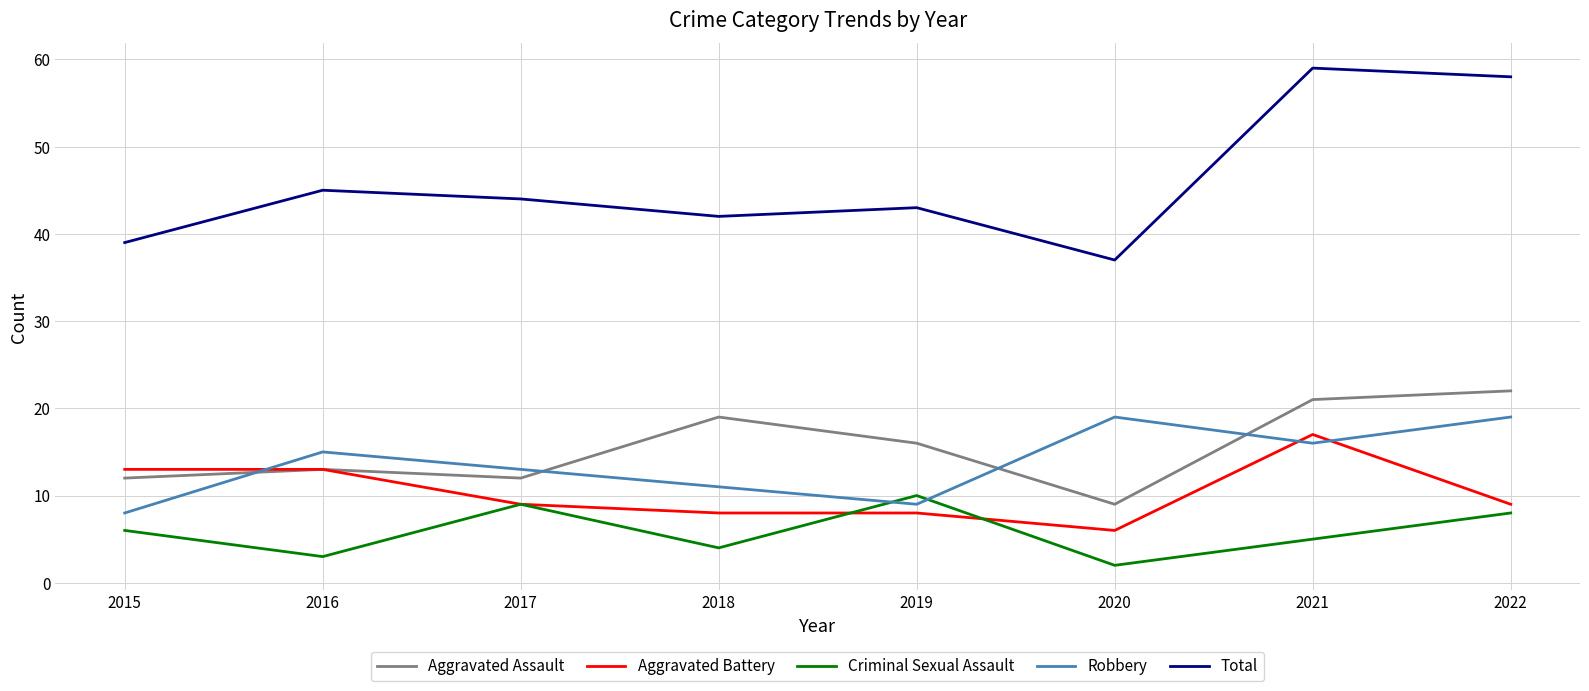

What is the greatest value displayed?

59